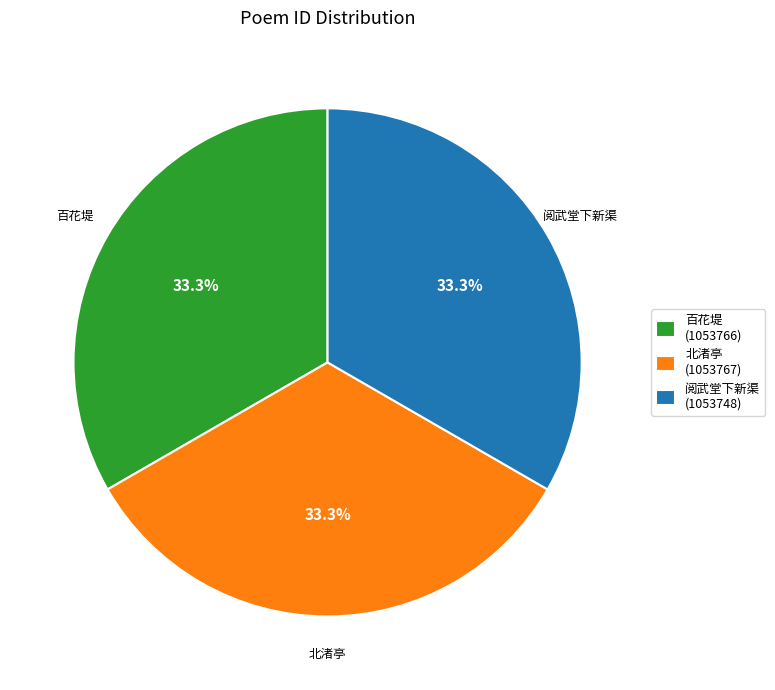

Approximately how many times larger is the value at 百花堤 (1053766) compared to 阅武堂下新渠 (1053748)?

1.0